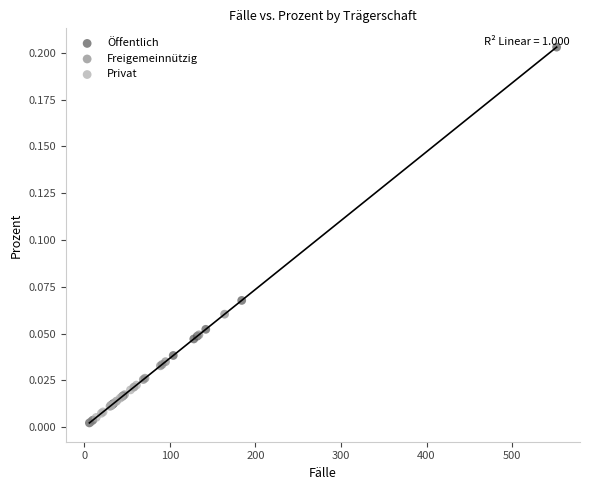

Which series contains the highest Y value?

Öffentlich